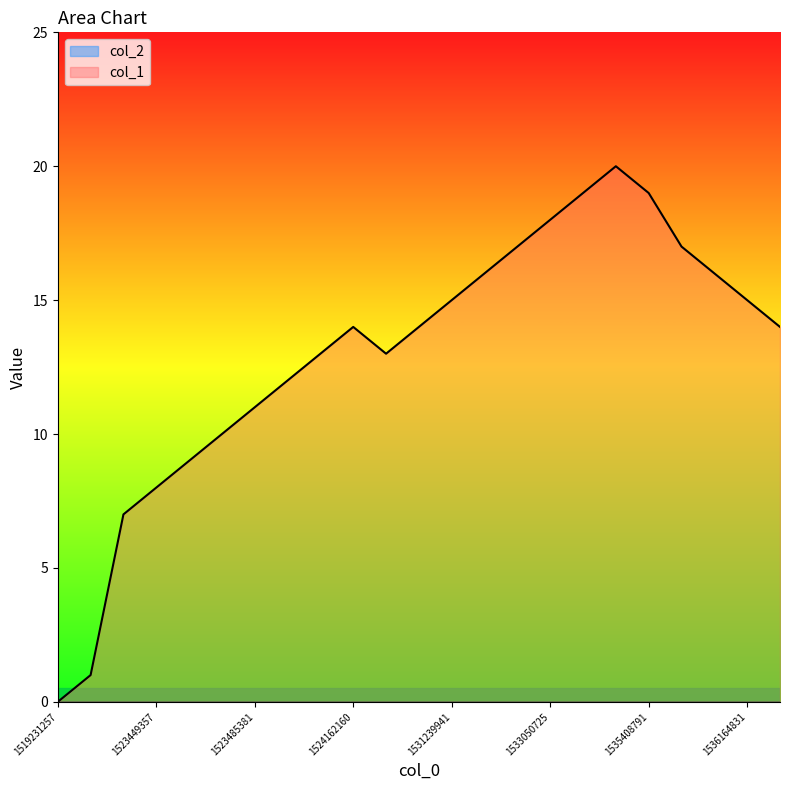

How many categories are shown in the chart?

23